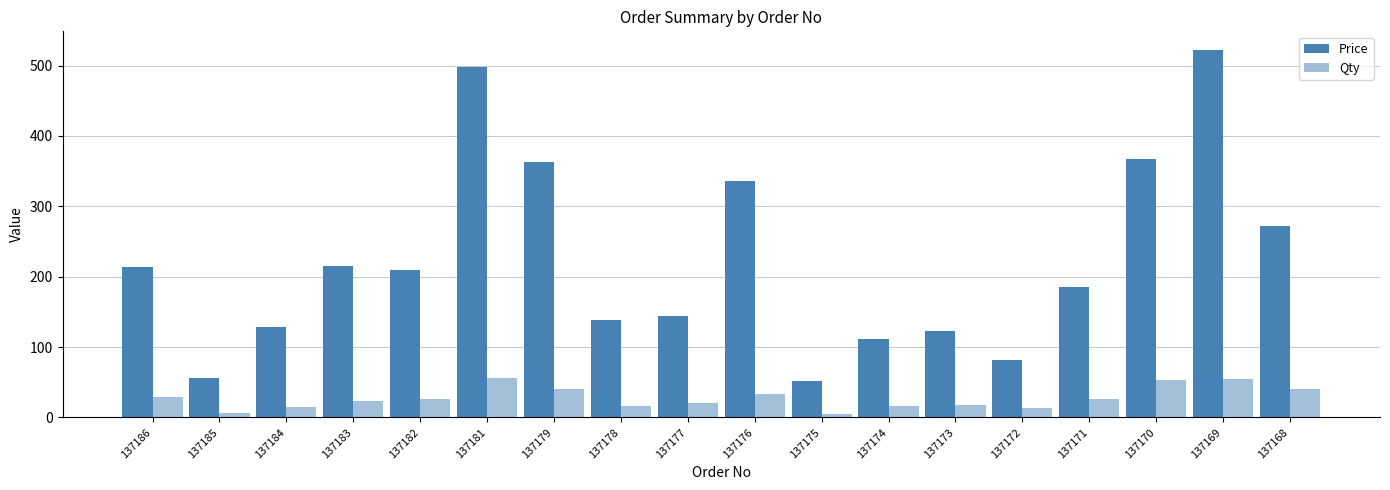

How many groups of bars are there?

18